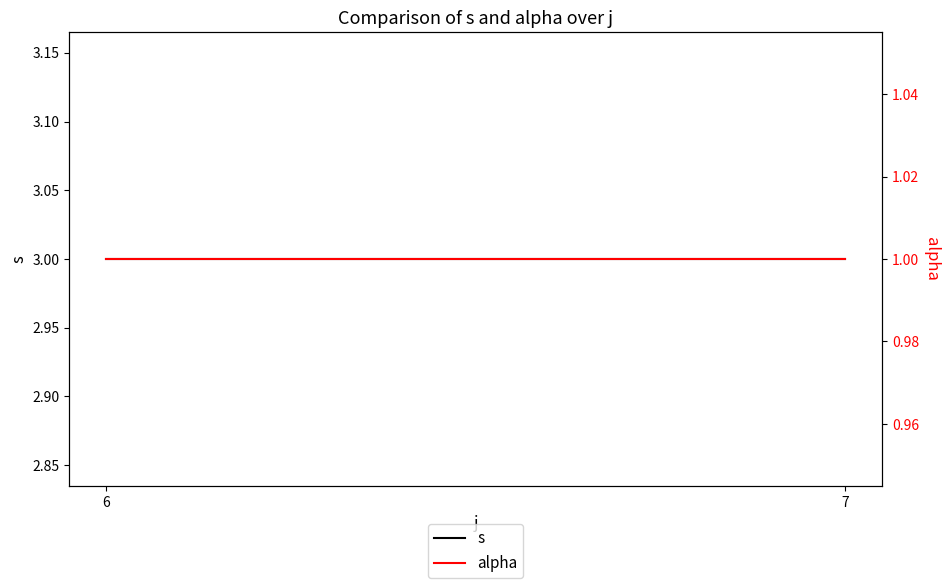

What is the average value of the alpha series?

1